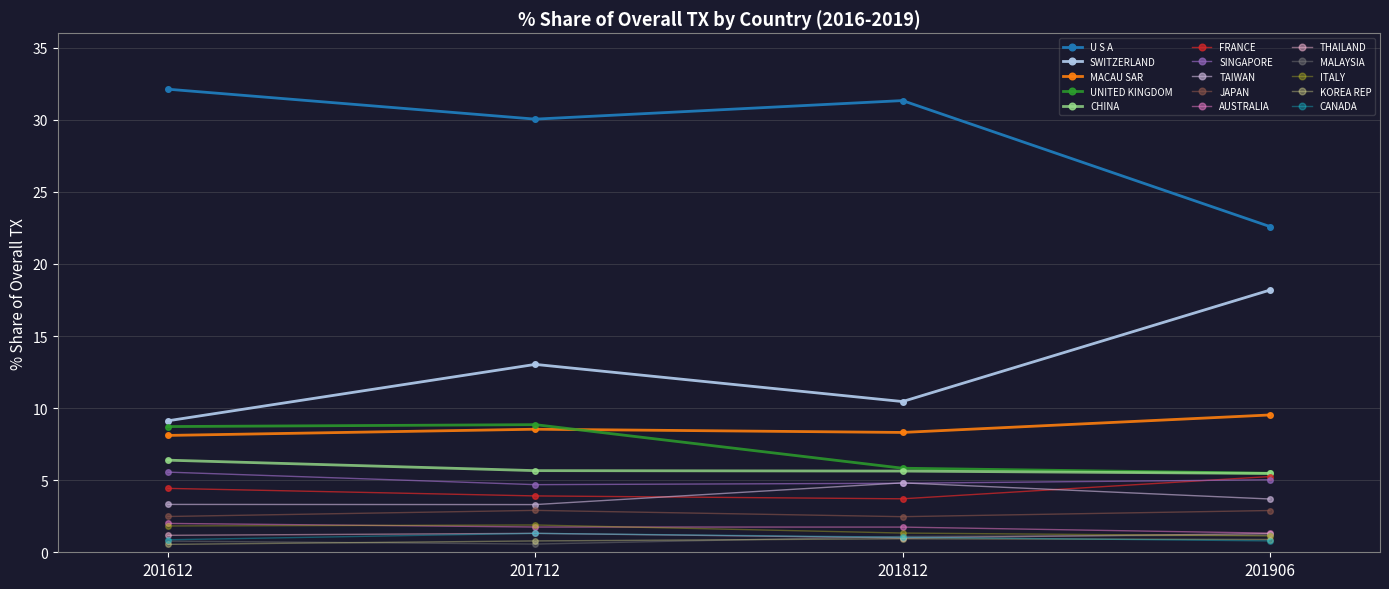

How many distinct data groups are displayed?

15